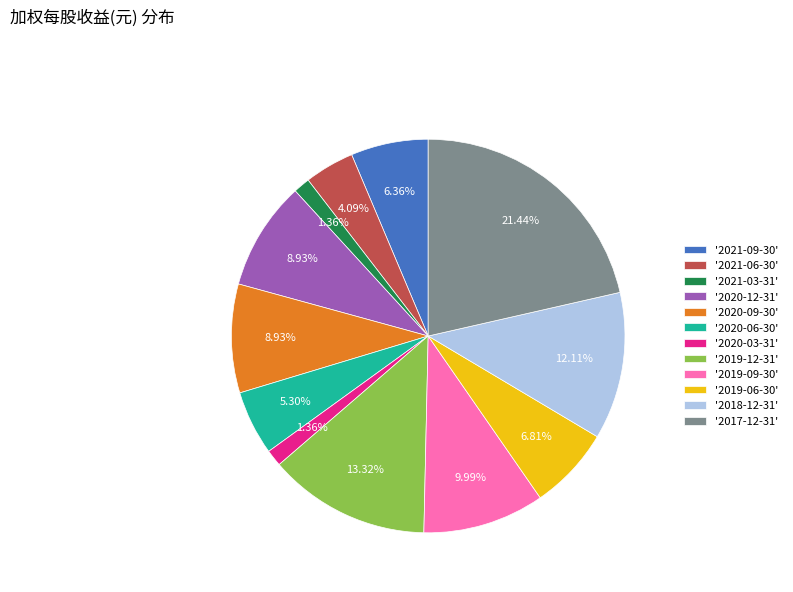

Between '2019-09-30' and '2017-12-31', which is larger?

'2017-12-31'